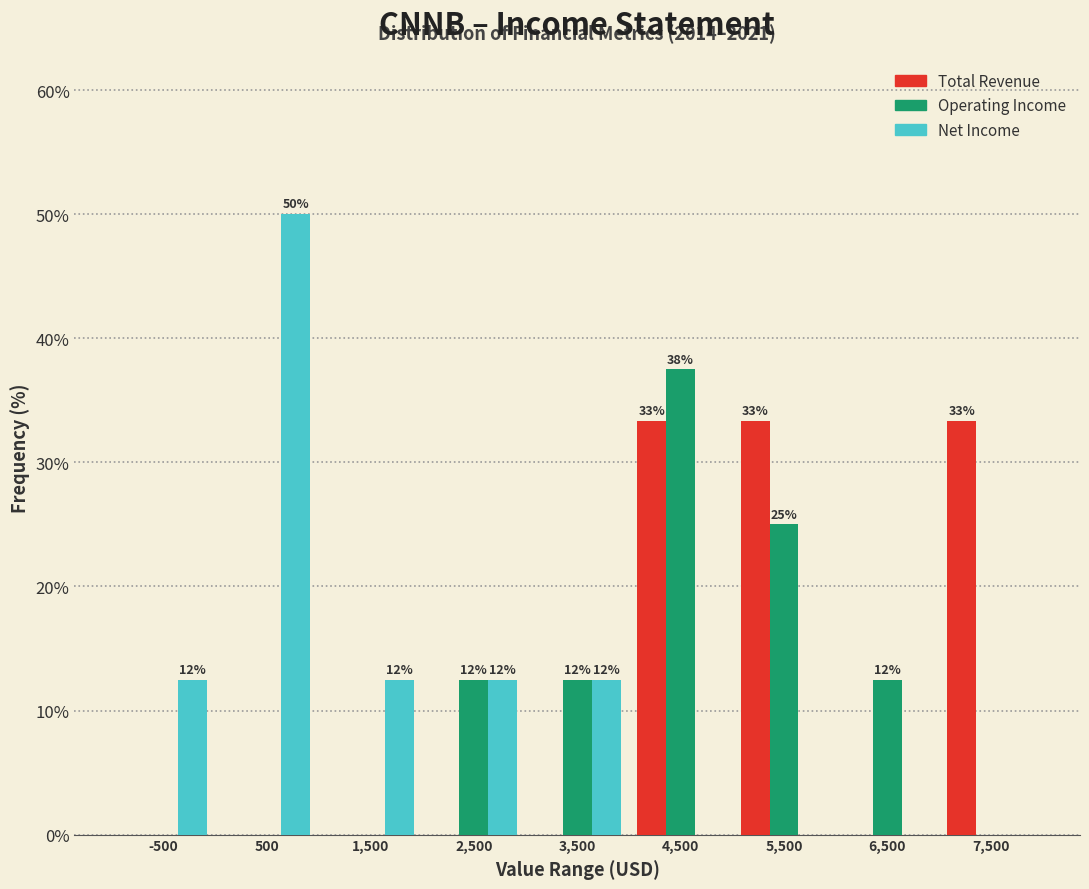

In the Operating Income series, which range on the x-axis has the tallest bar?

4000 to 5000